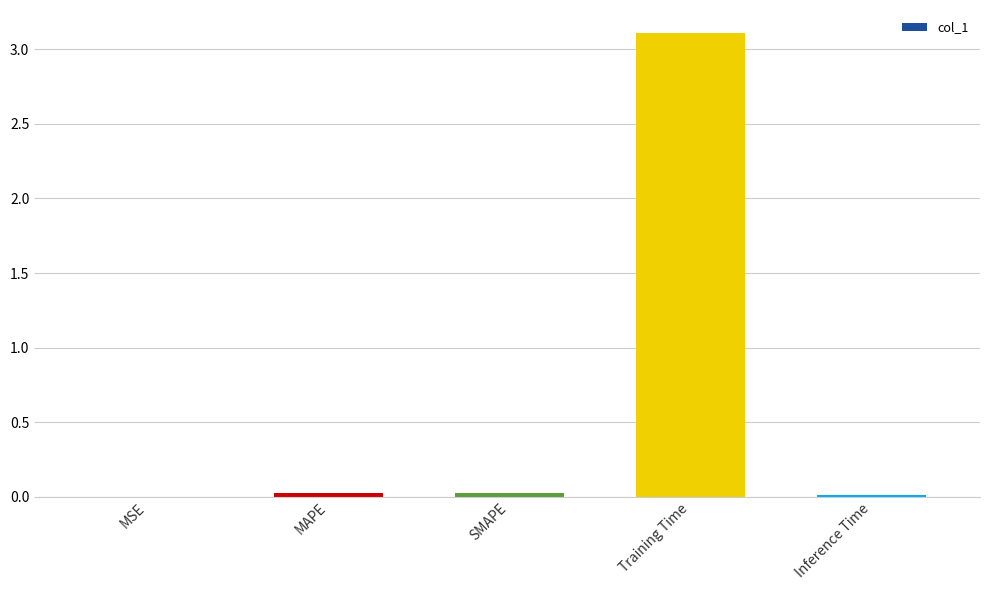

At which category does the chart reach its peak across all series?

Training Time